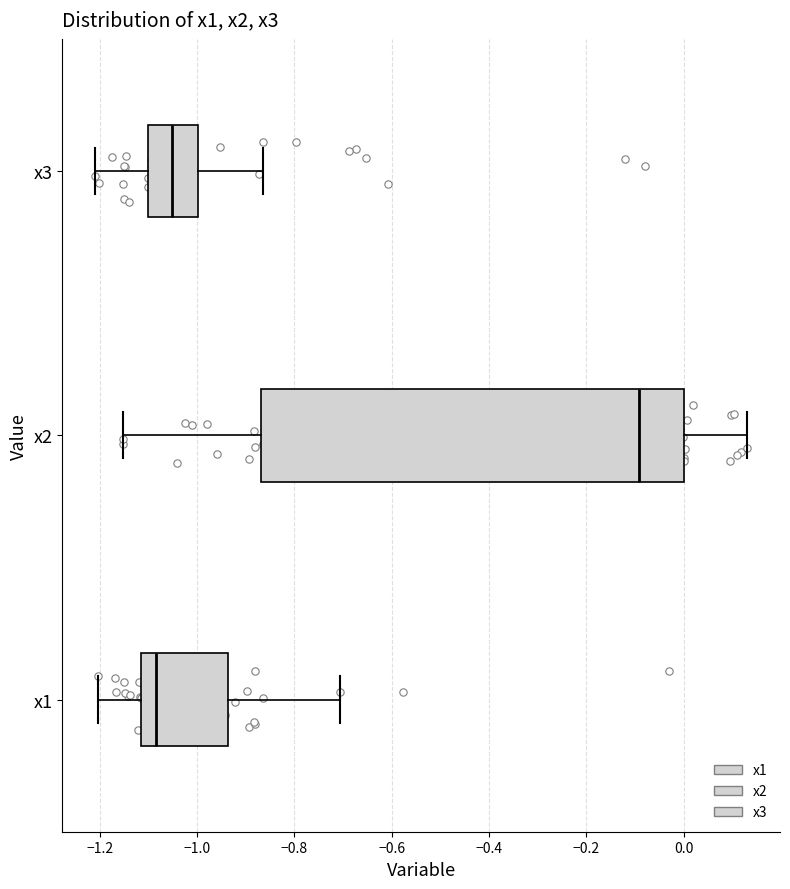

Where does the right whisker of the box for x1 end on the x-axis? The values are not printed on the chart, so give them approximately, as read against the axis.

-0.70